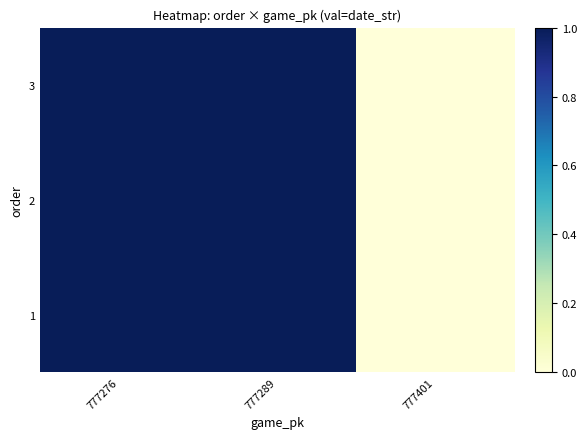

At which label does 1 reach its peak?

777276